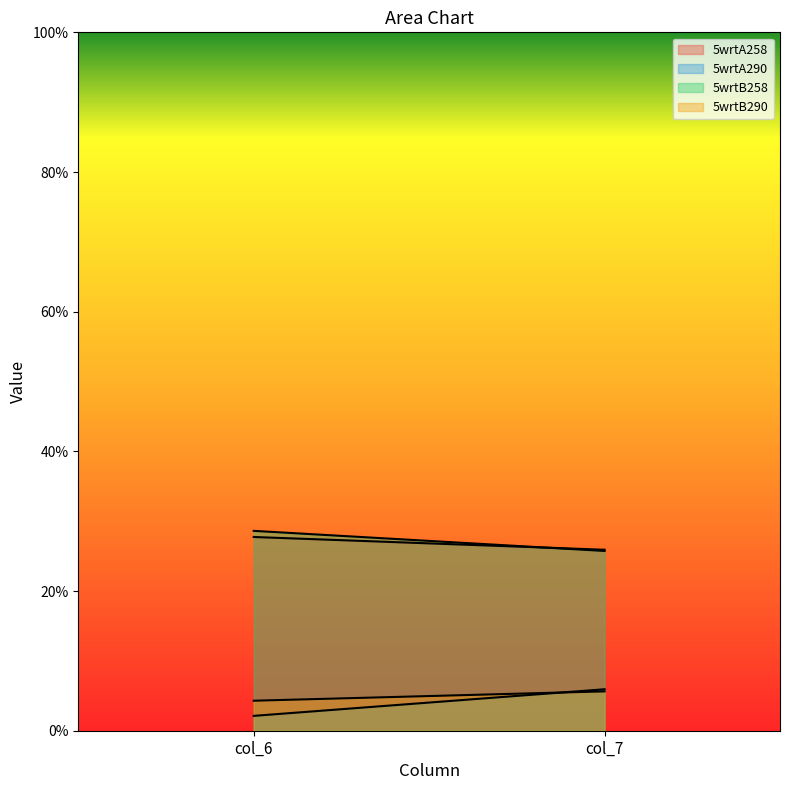

What is the spread (max minus min) of values at col_6?

26.5